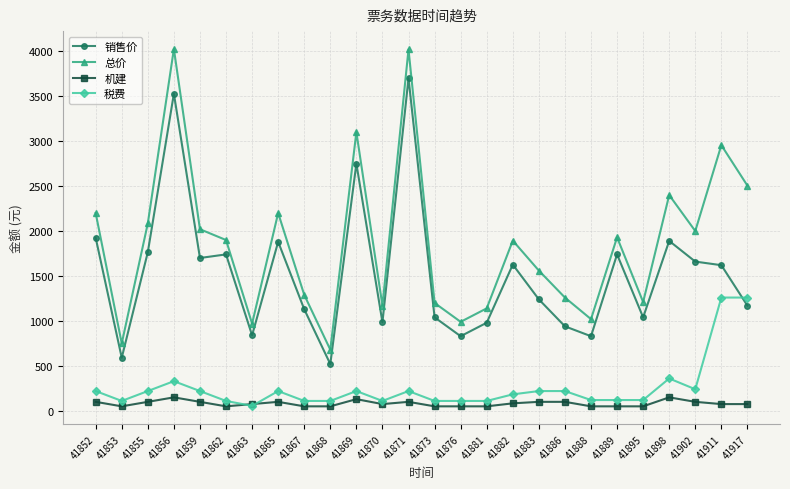

What is the difference between the second highest and second lowest values in the 税费 series?

1150.0